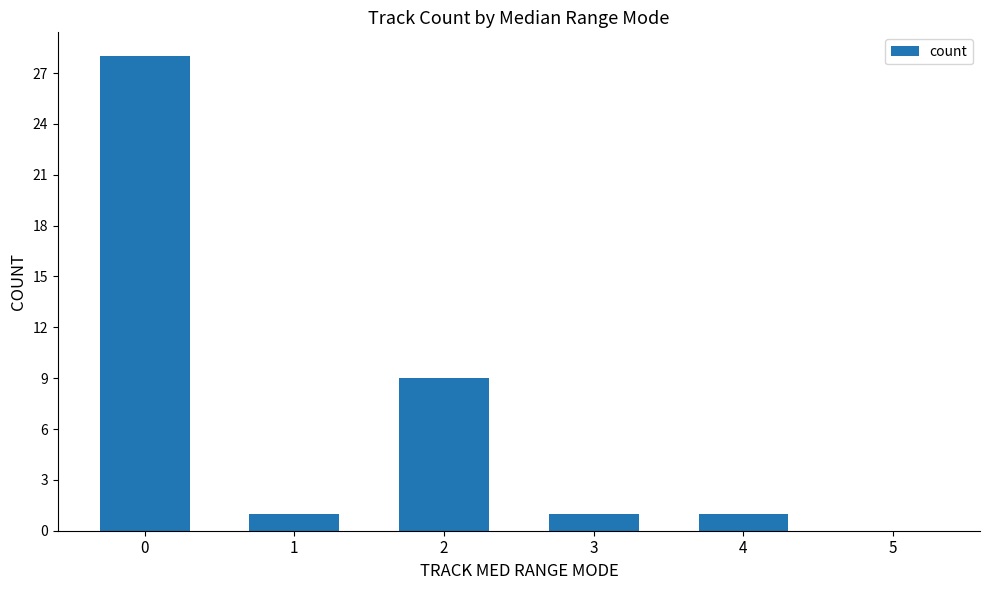

Approximately how many times larger is the value at 1 compared to 2?

0.1